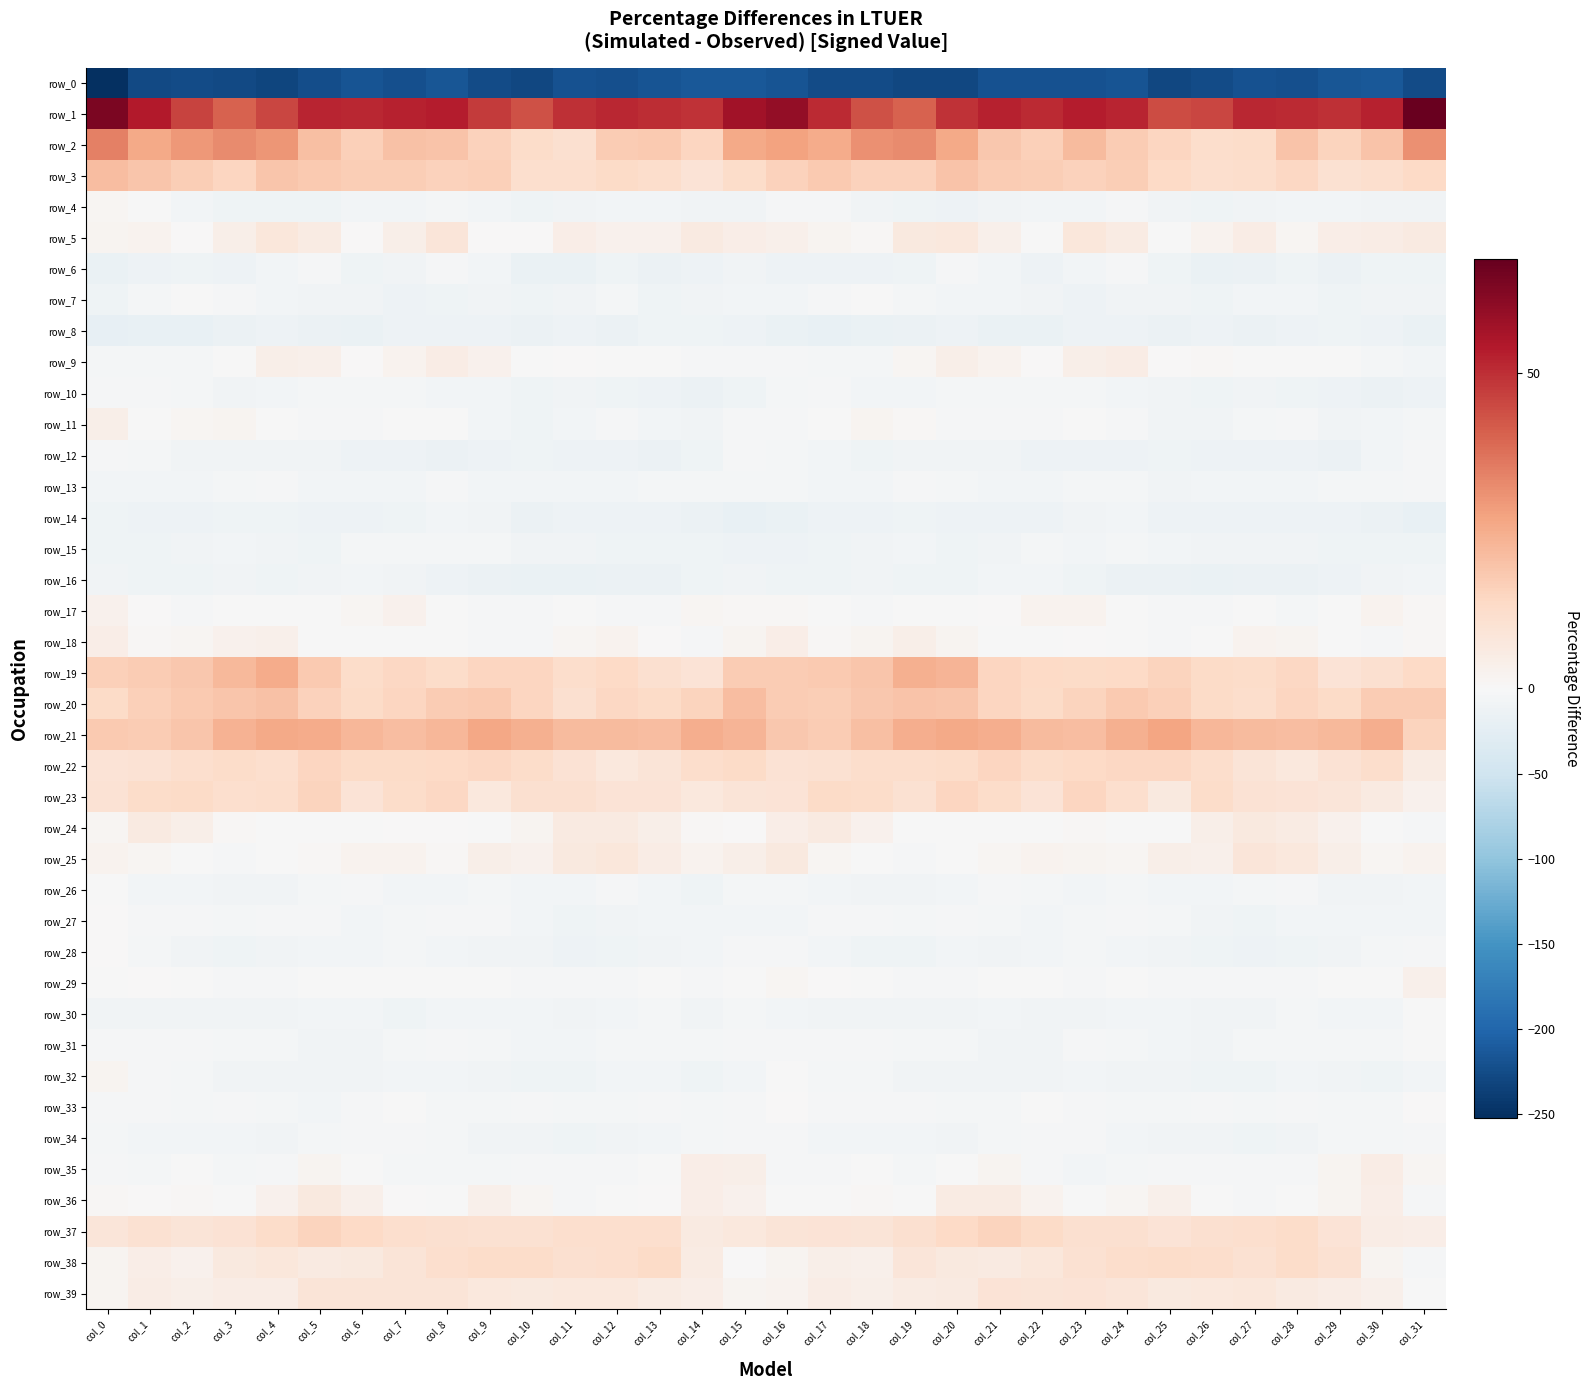

At which label is row_28 closest to -5?

col_1